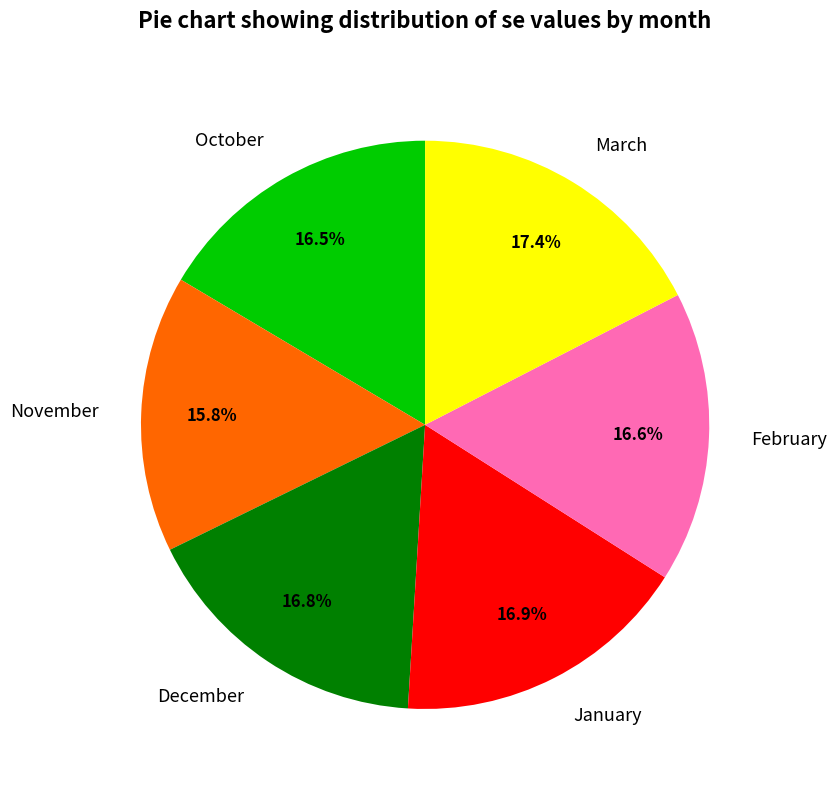

Is it true that February is 8% of the pie?

False